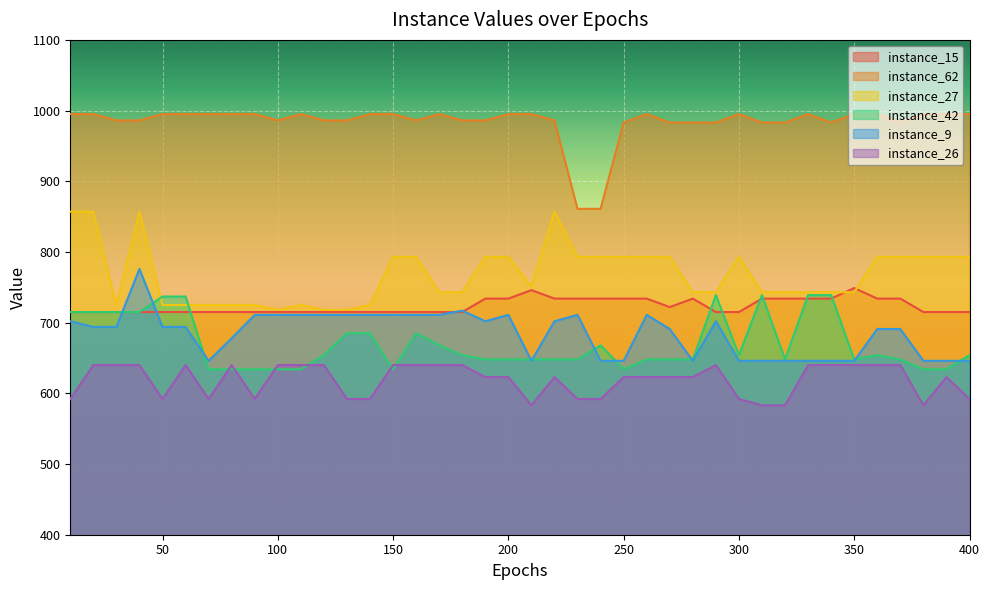

What is the difference between the highest and lowest values at 150?

361